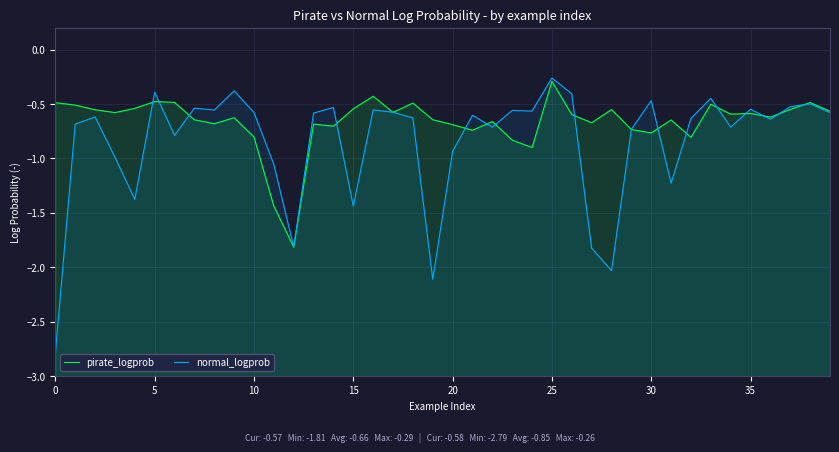

In pirate_logprob, how many points are lower than both neighbors (excluding endpoints)?

12